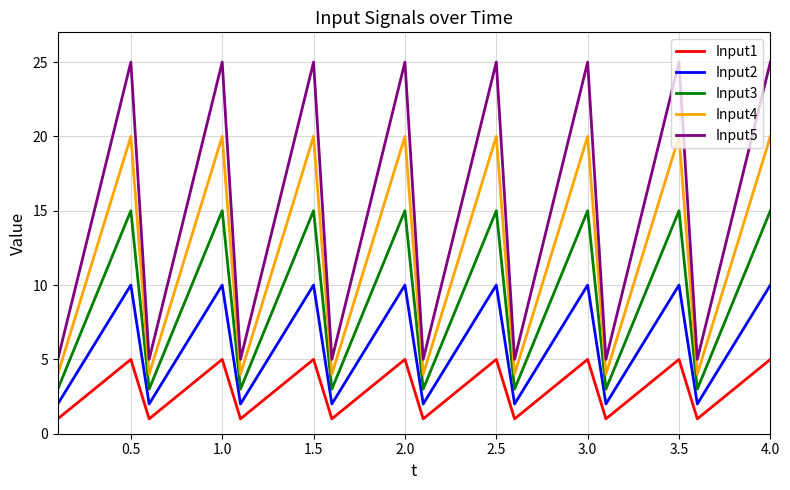

What is the greatest value displayed?

25